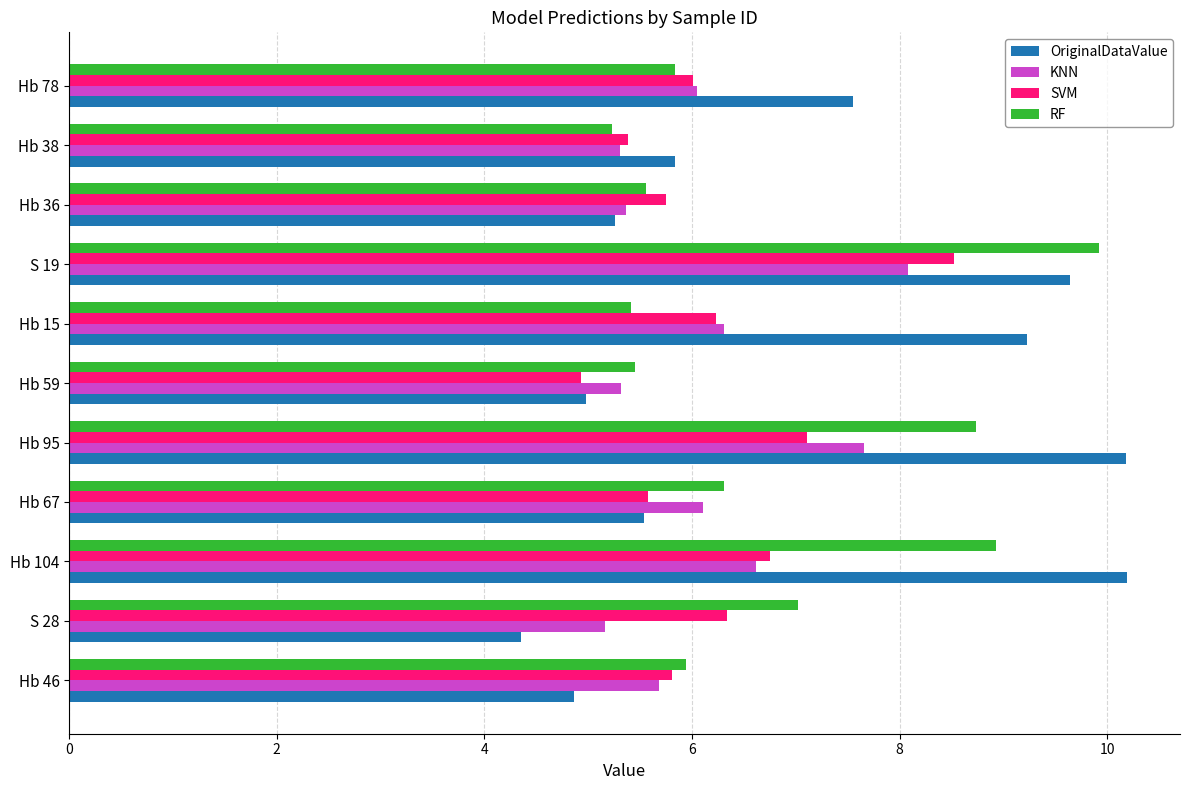

How many distinct data groups are displayed?

4